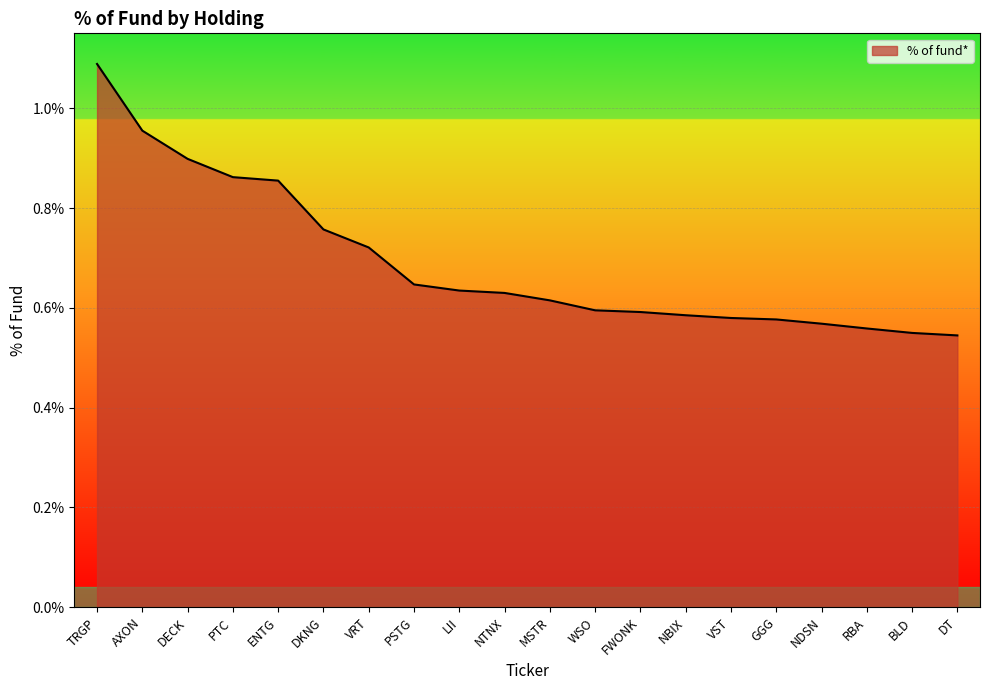

What is the change in value from AXON to FWONK?

-0.4